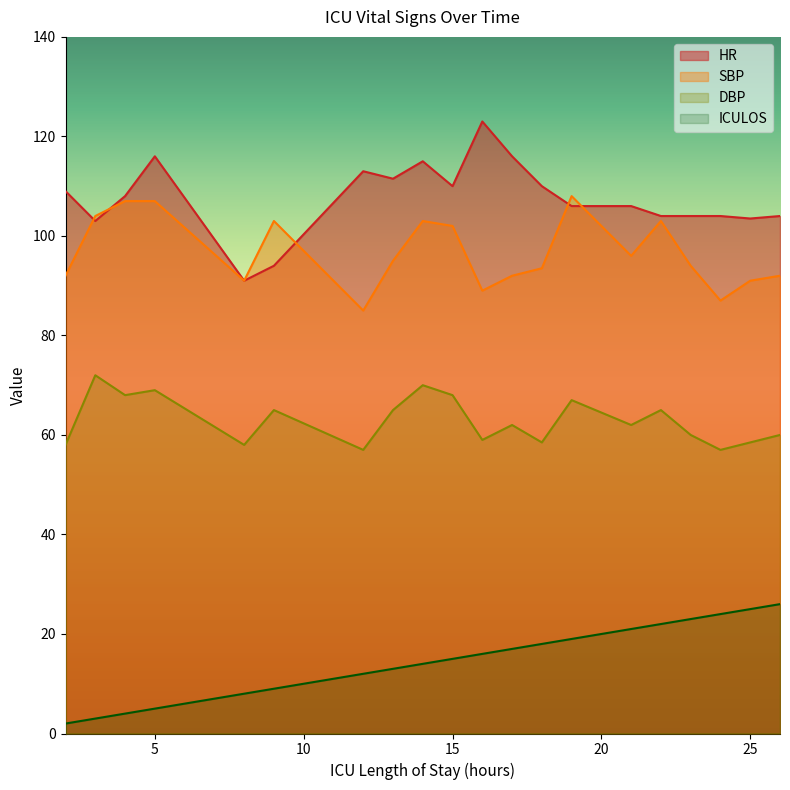

Does the chart display data point markers on the line(s)?

No